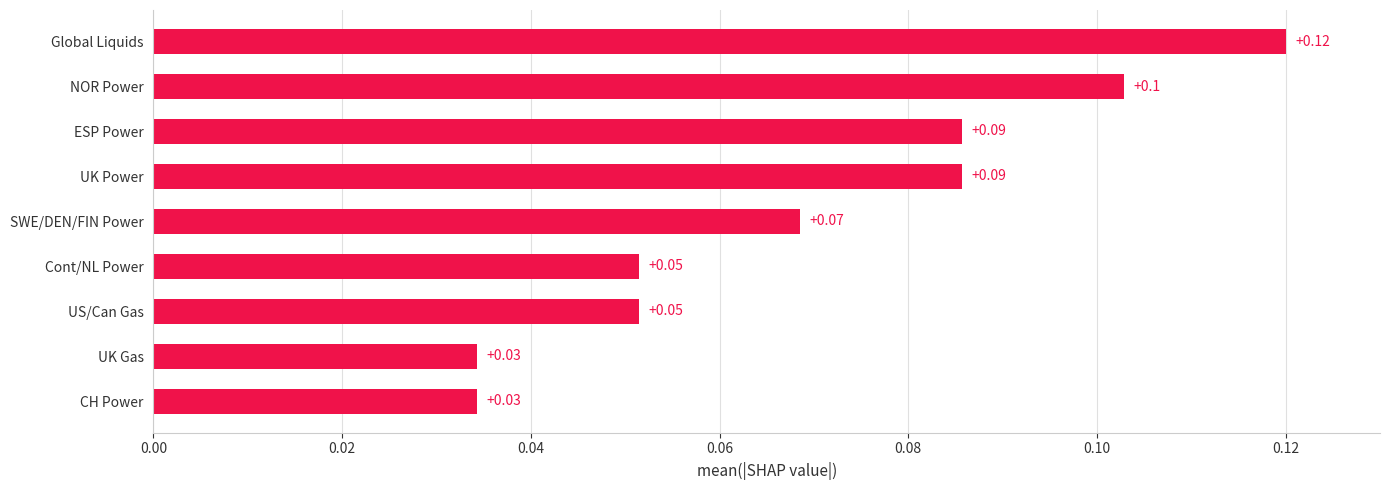

Which label corresponds to the largest value in the chart?

Global Liquids